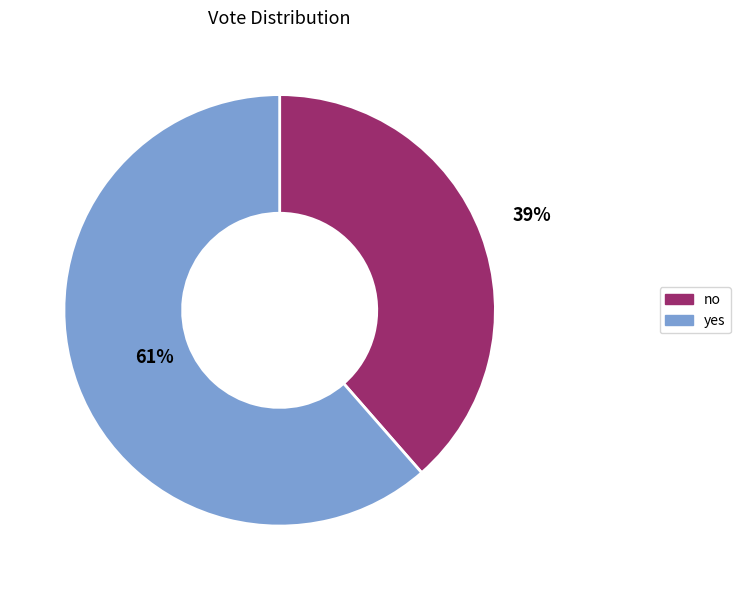

How many slices are in this pie chart?

2